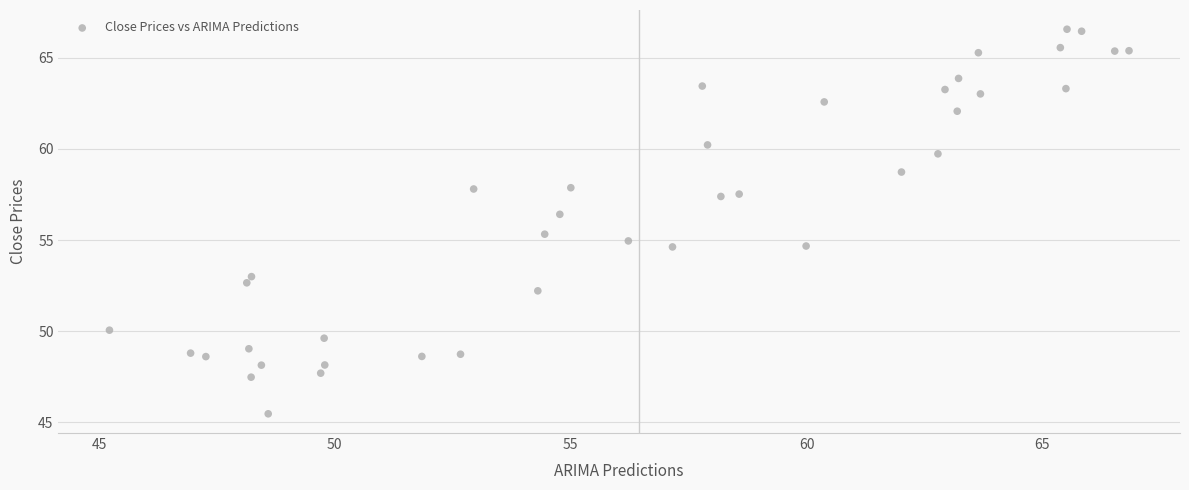

What is the range of X values (max minus min)?

21.6